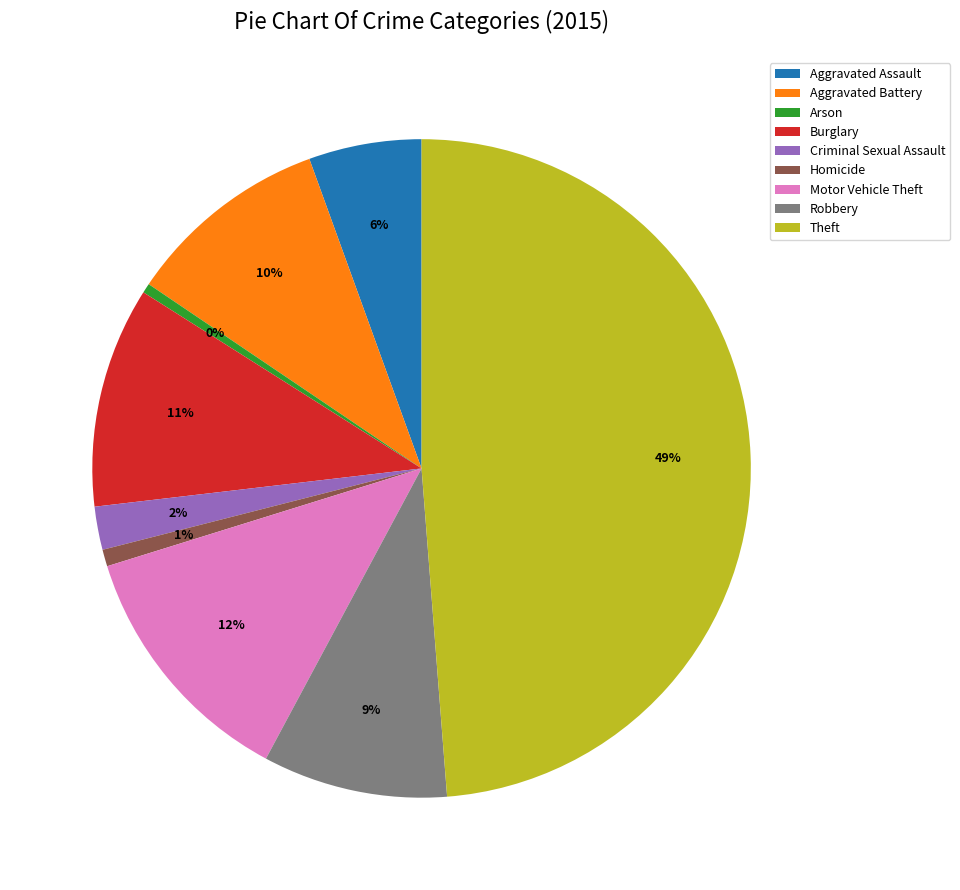

How many segments does this pie chart have?

9